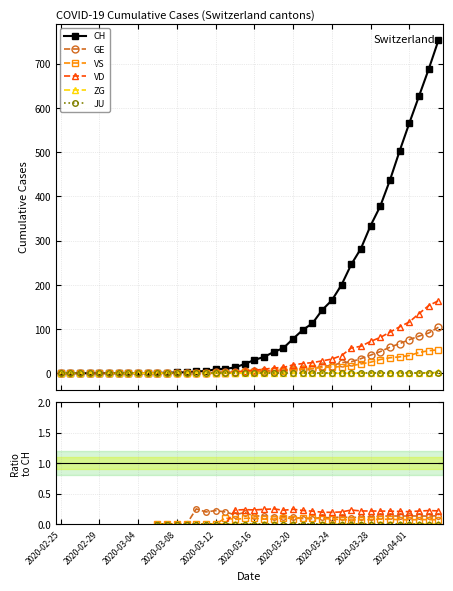

What is the value of the CH point at the 27th from the left?

113.0